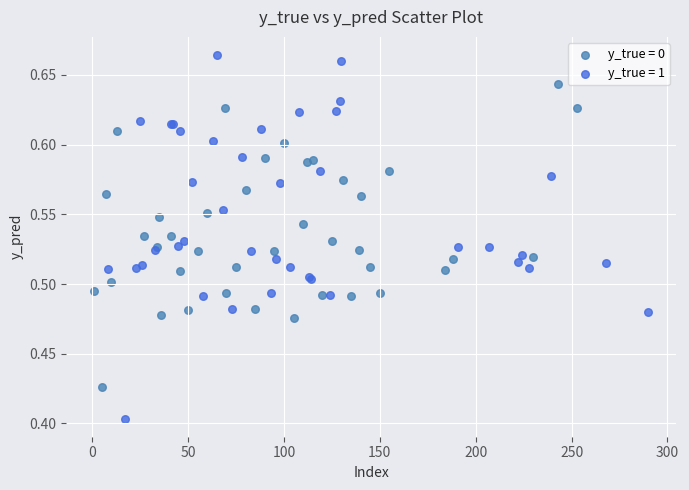

Which series contains the lowest Y value?

y_true = 1